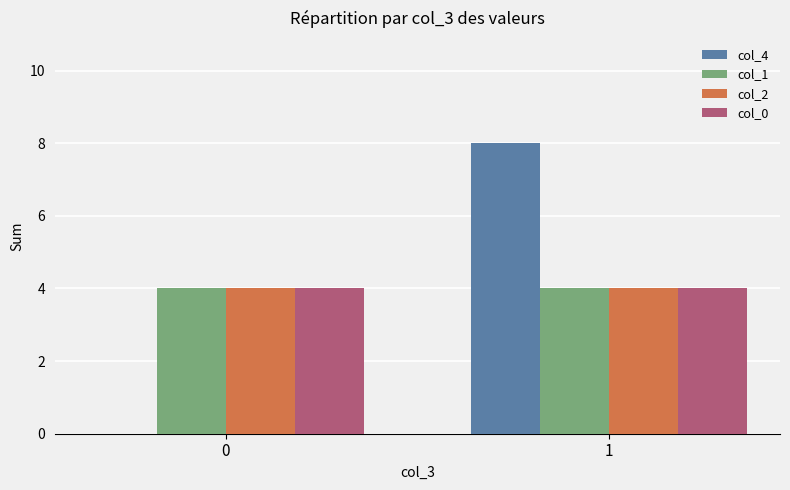

Which series changed the most between 0 and 1?

col_4